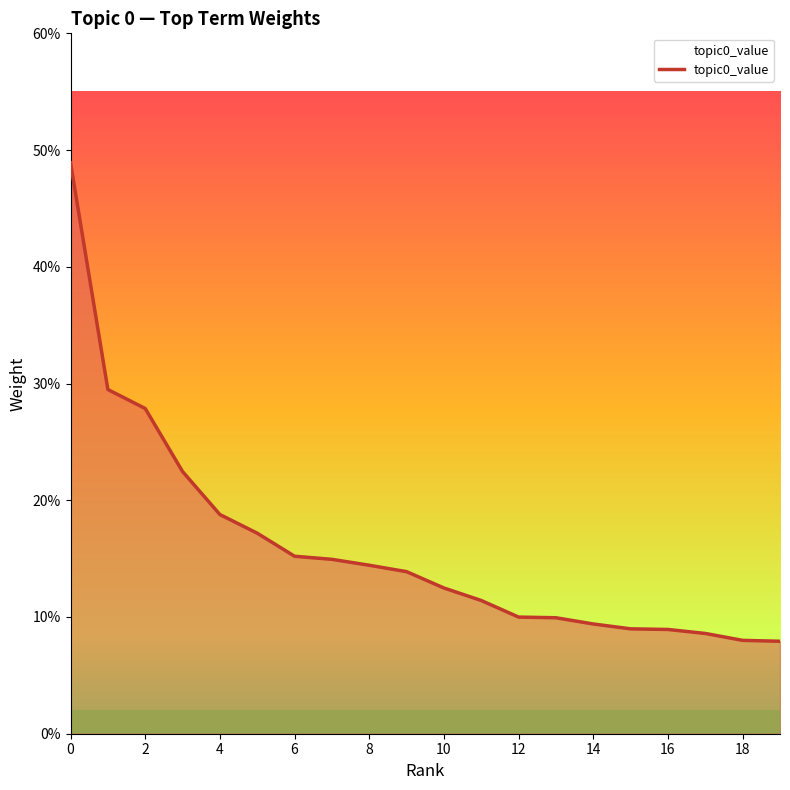

What is the smallest value displayed?

0.1